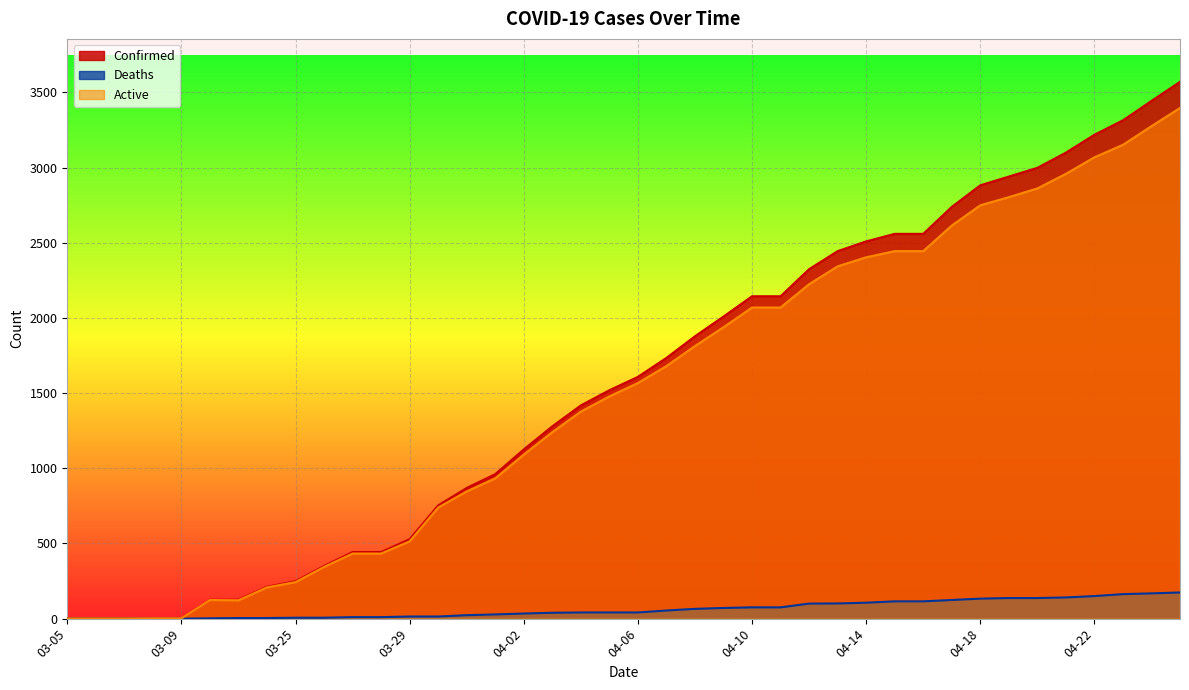

What is the label of the 25th point from the right?

04-01